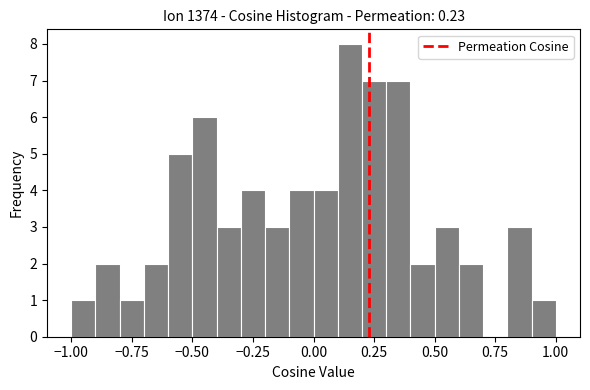

Read against the x-axis, roughly where is the centre of the tallest bar?

0.15